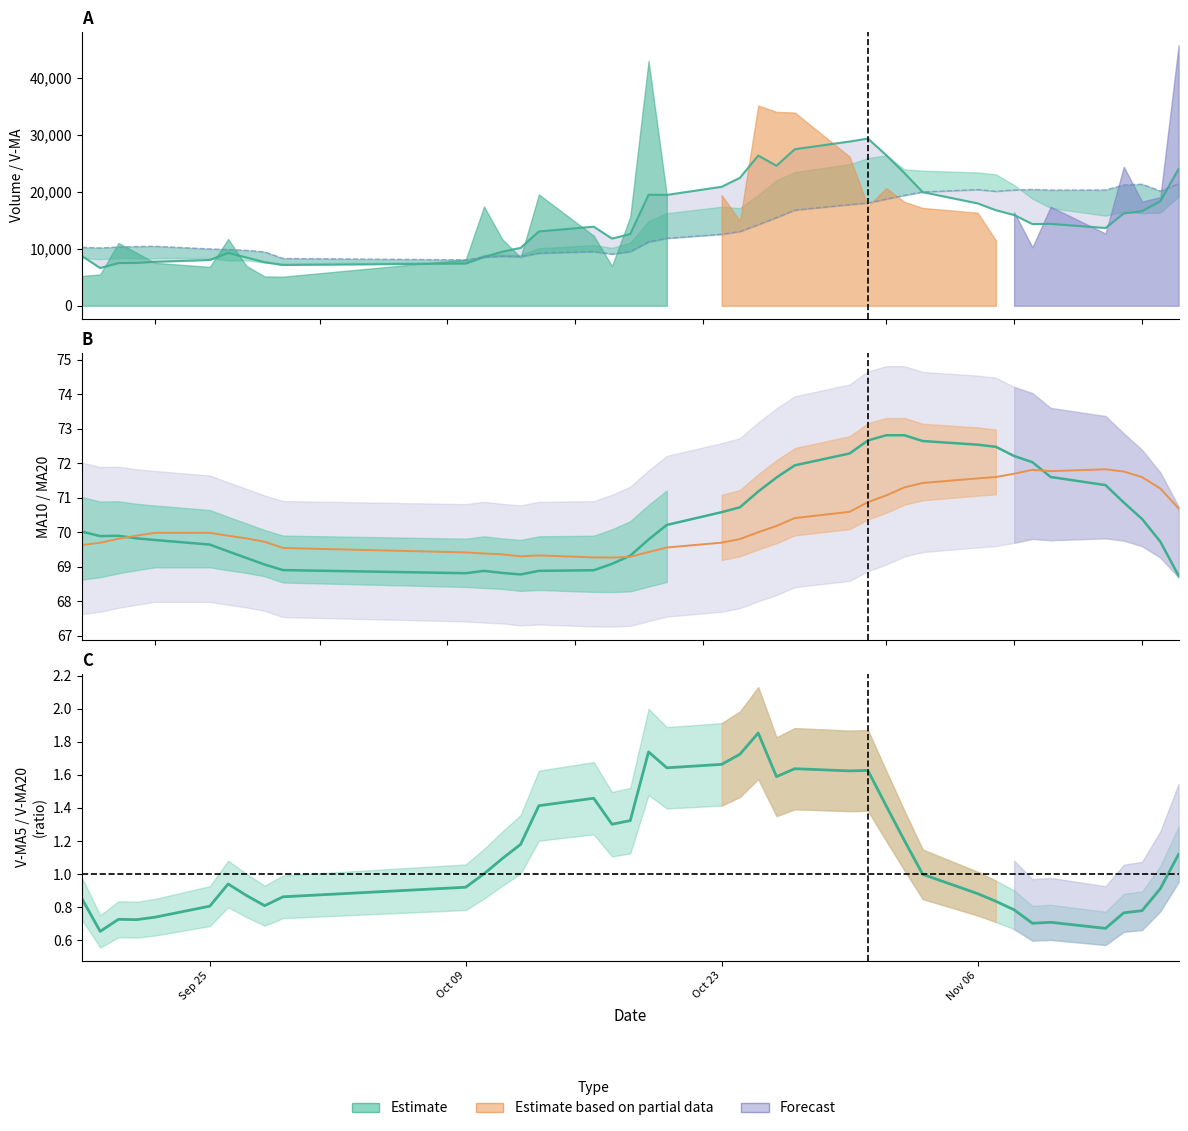

Is it true that ma20 equals 117.7 at 24?

False